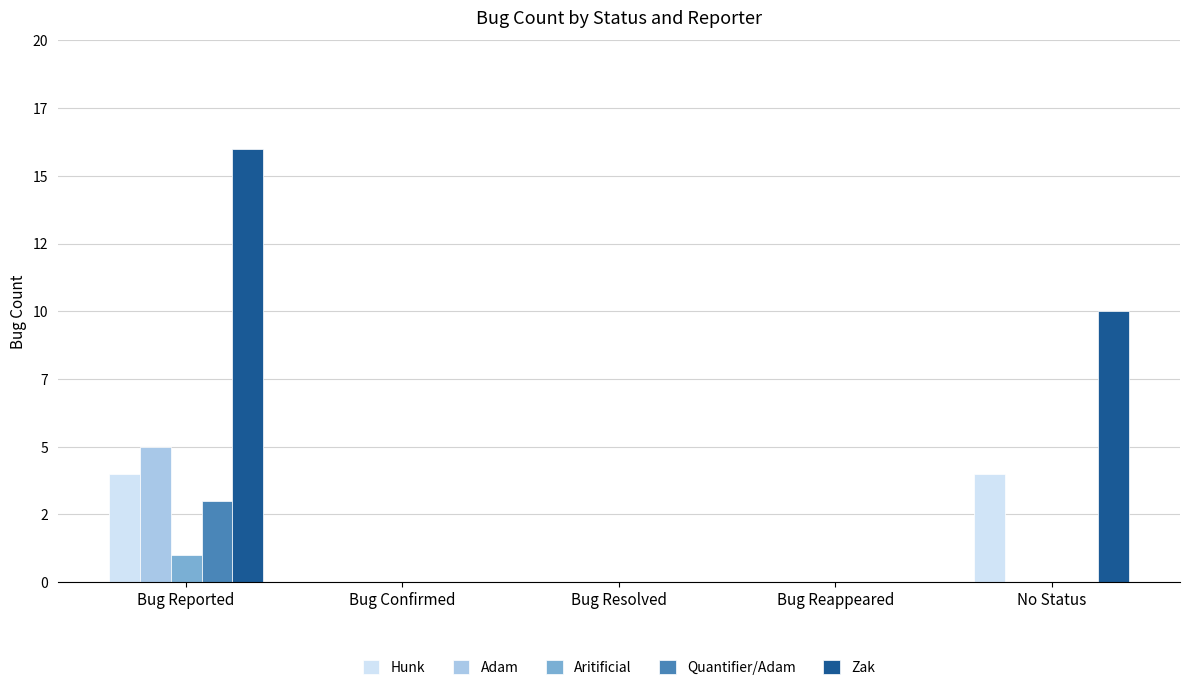

Reading left to right, transcribe all the data shown in this chart.

Hunk: 4	0	0	0	4
Adam: 5	0	0	0	0
Aritificial: 1	0	0	0	0
Quantifier/Adam: 3	0	0	0	0
Zak: 16	0	0	0	10